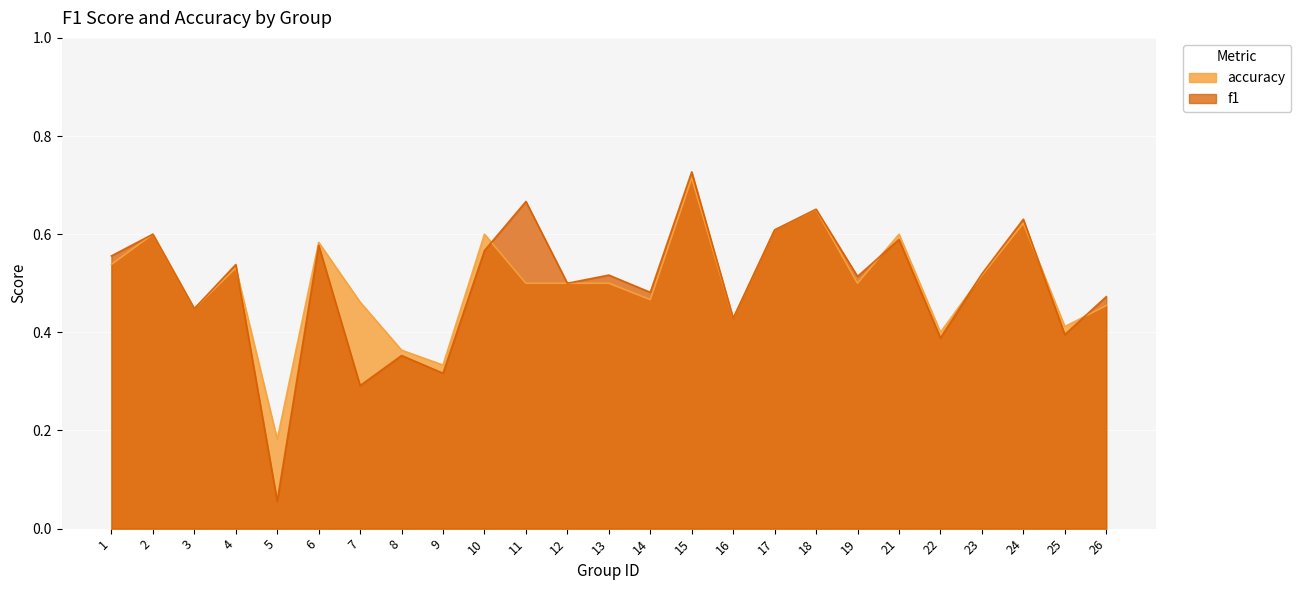

Between which two adjacent categories do f1 and accuracy first intersect?

4 and 5